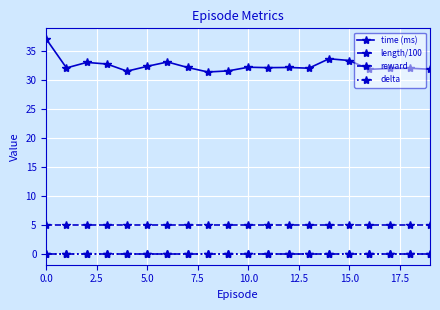

What is the label of the 17th point from the left?

16